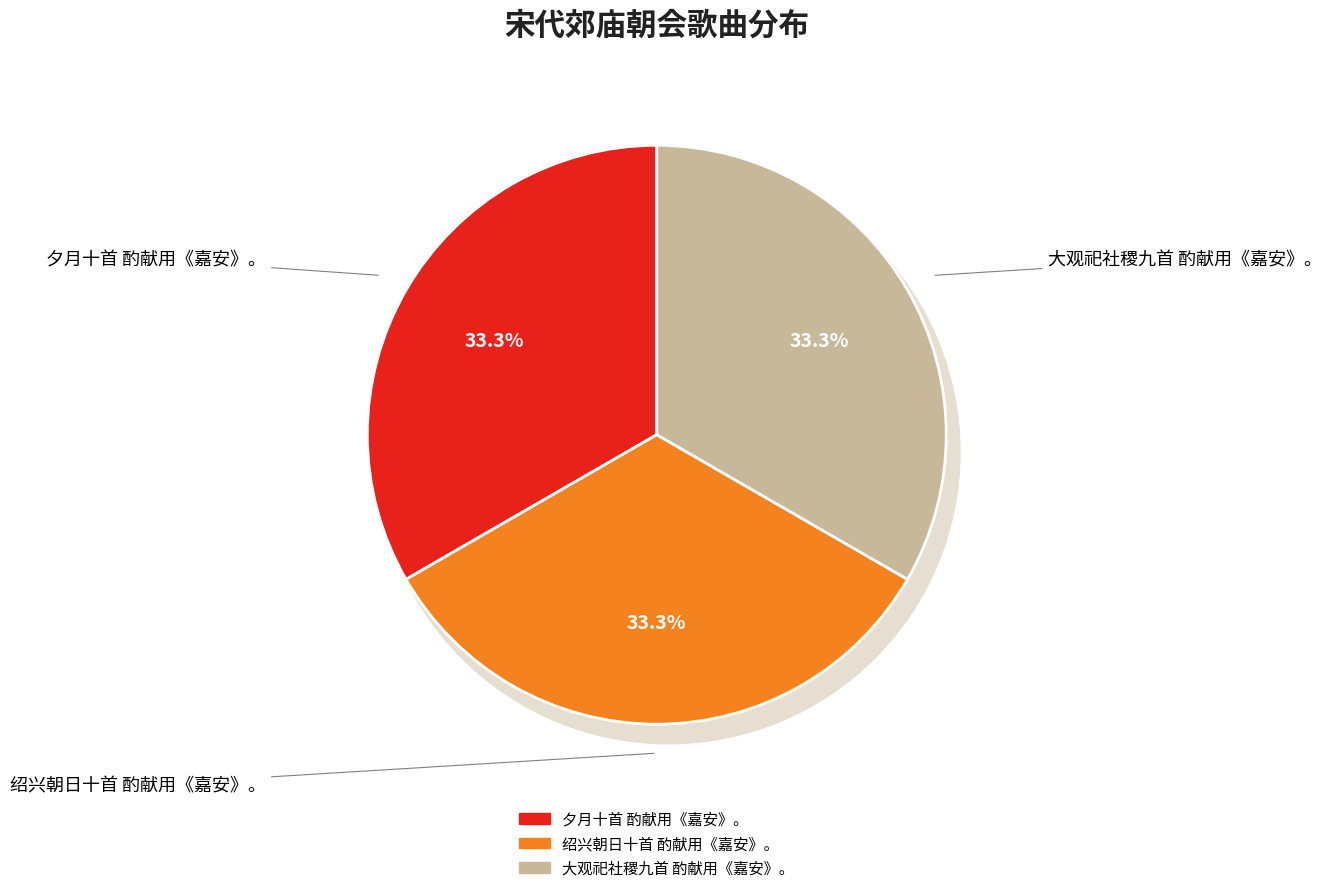

Is it true that 绍兴朝日十首 酌献用《嘉安》。 is 25% of the pie?

False